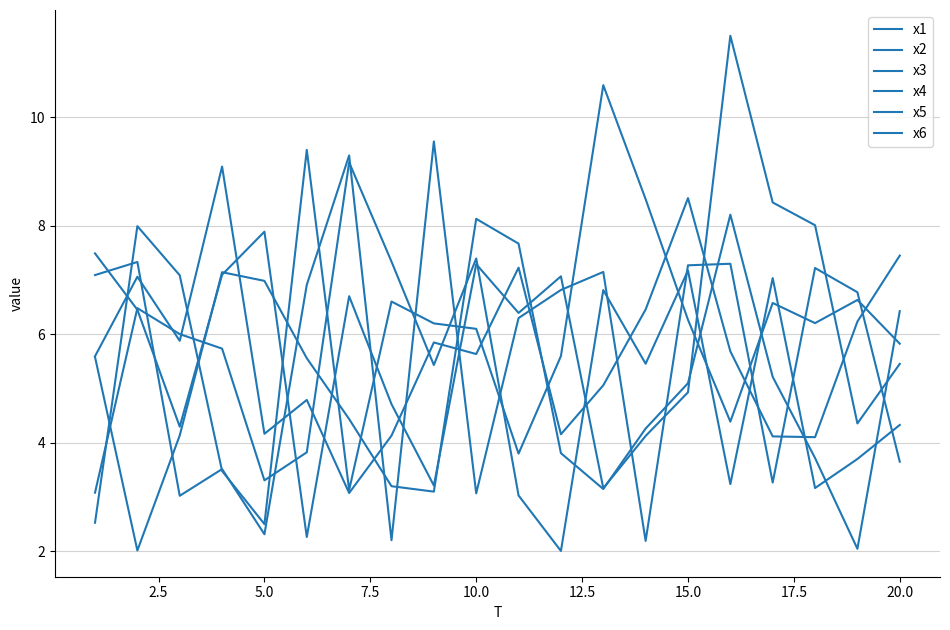

Does the chart display data point markers on the line(s)?

No